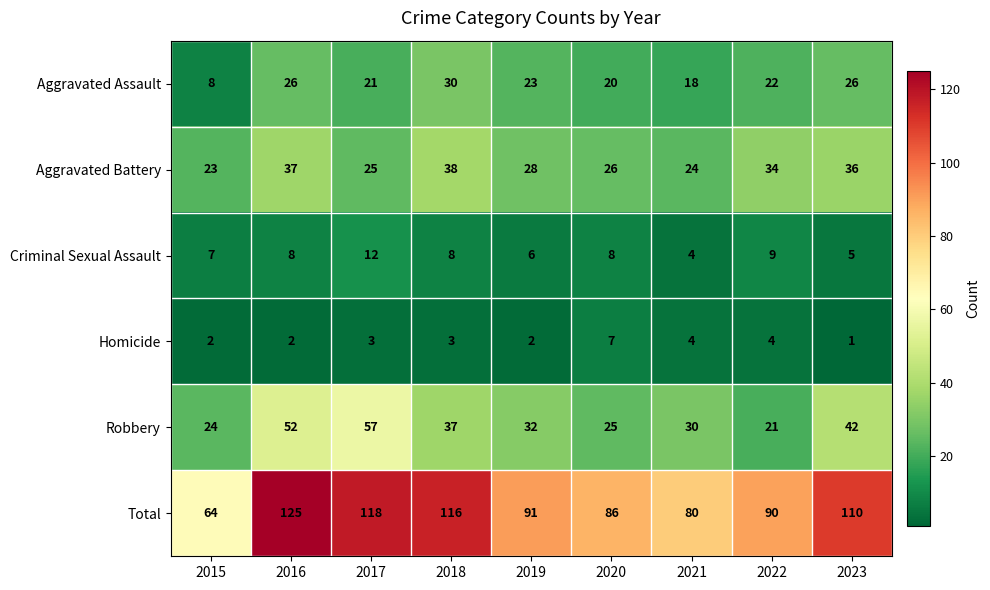

Which series has the widest spread of values?

Total